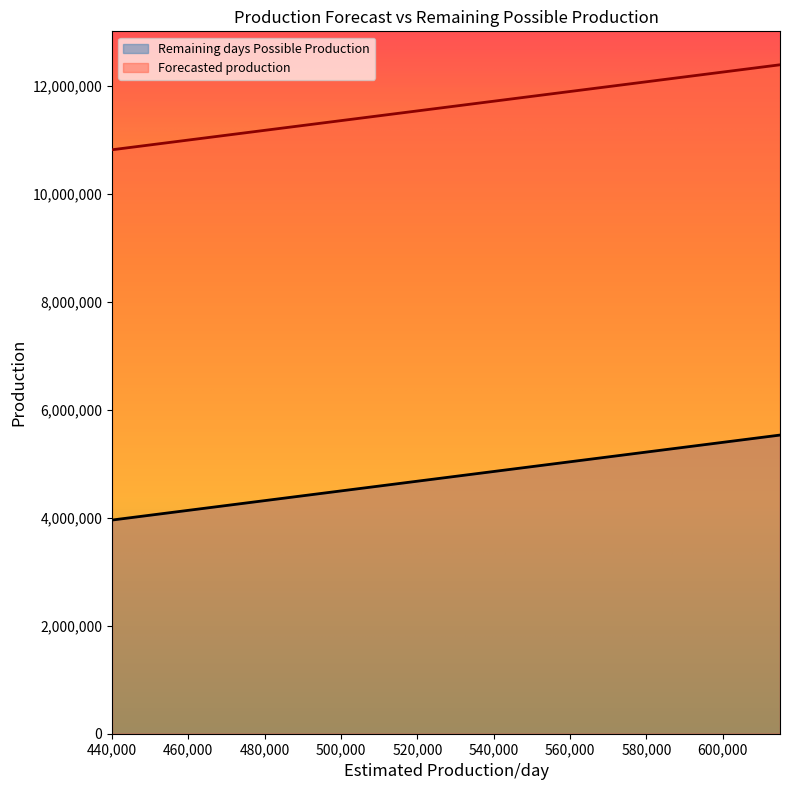

The Remaining days Possible Production series shows 6799804 at 545000. True or false?

False